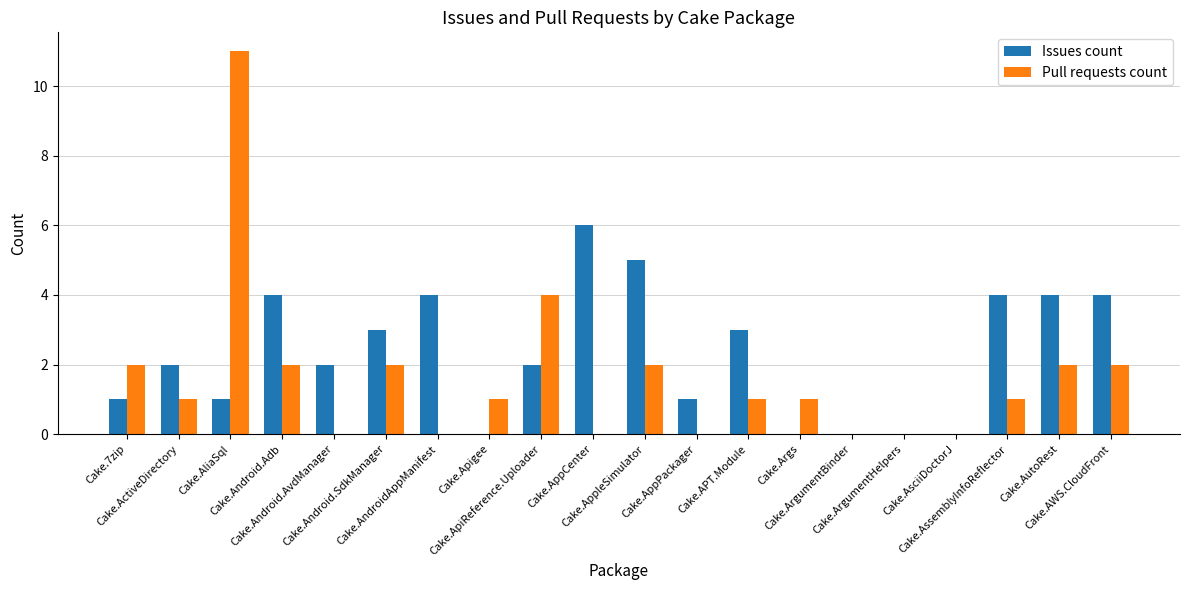

What is the maximum value shown in the chart?

11